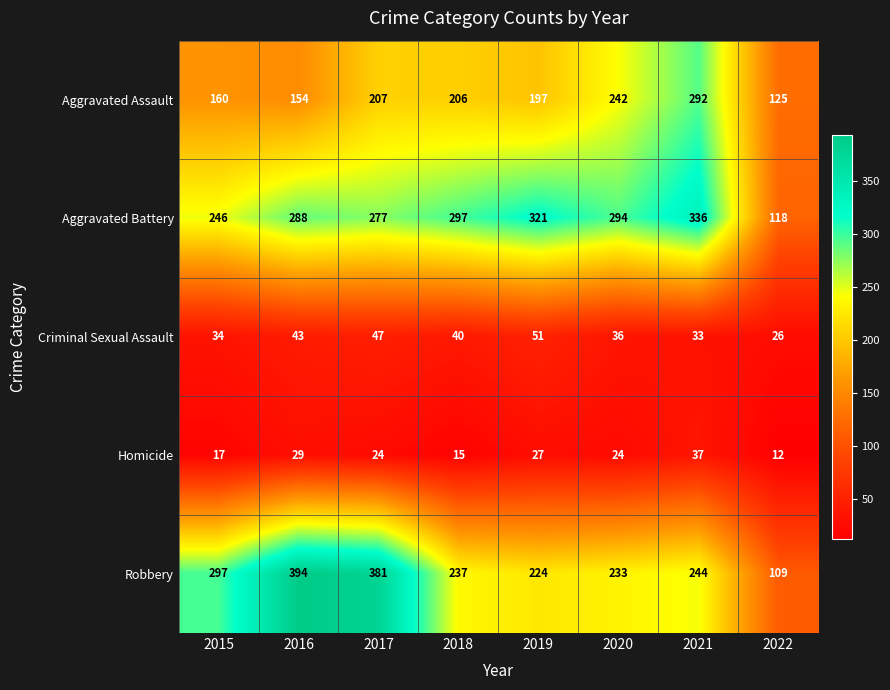

How many data points does each series have?

8